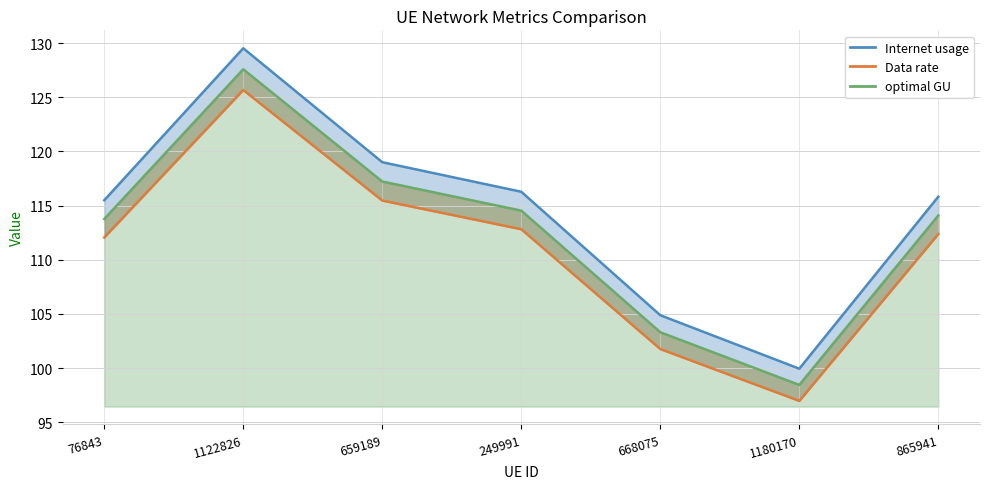

Is it true that Data rate equals 97.0 at 1180170?

True